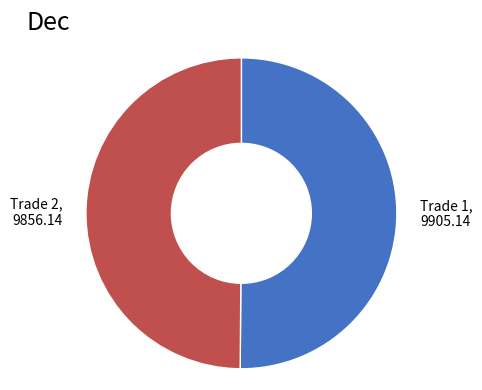

How many slices are in this pie chart?

2